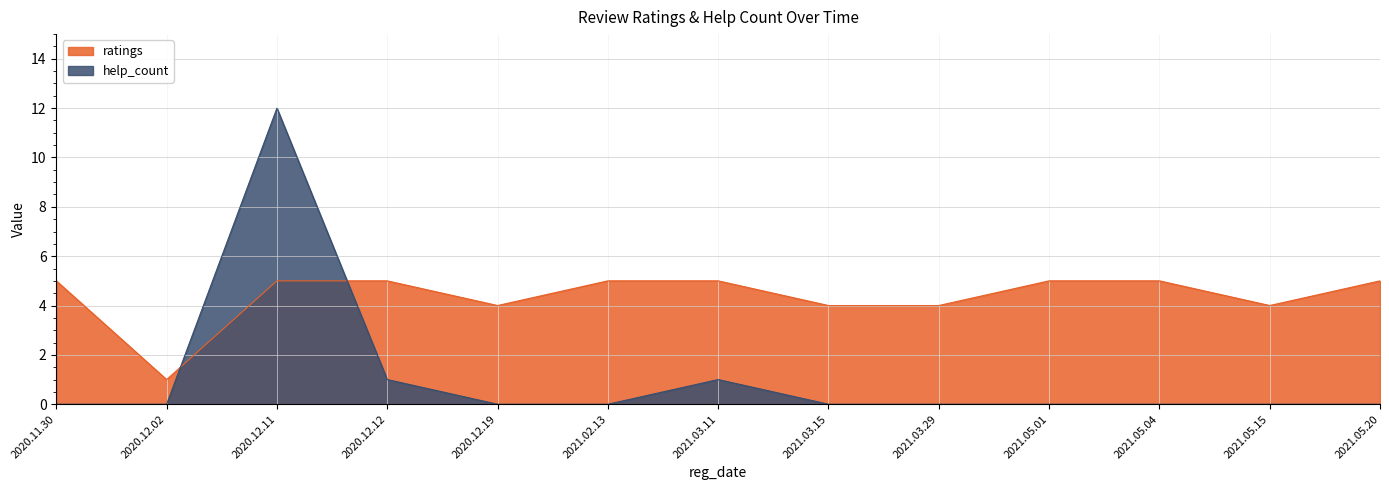

Which series ends up on top after the final intersection of help_count and ratings?

ratings